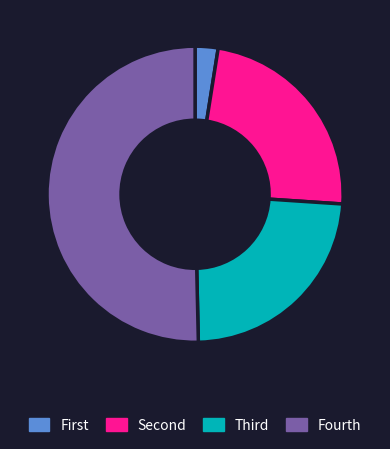

Is it true that Fourth is 40% of the pie?

False